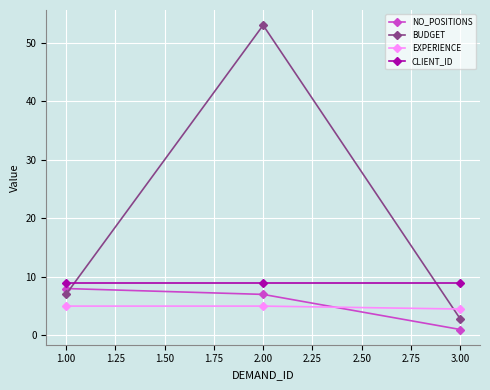

What is the value of the BUDGET point at the 1st from the left?

7.0